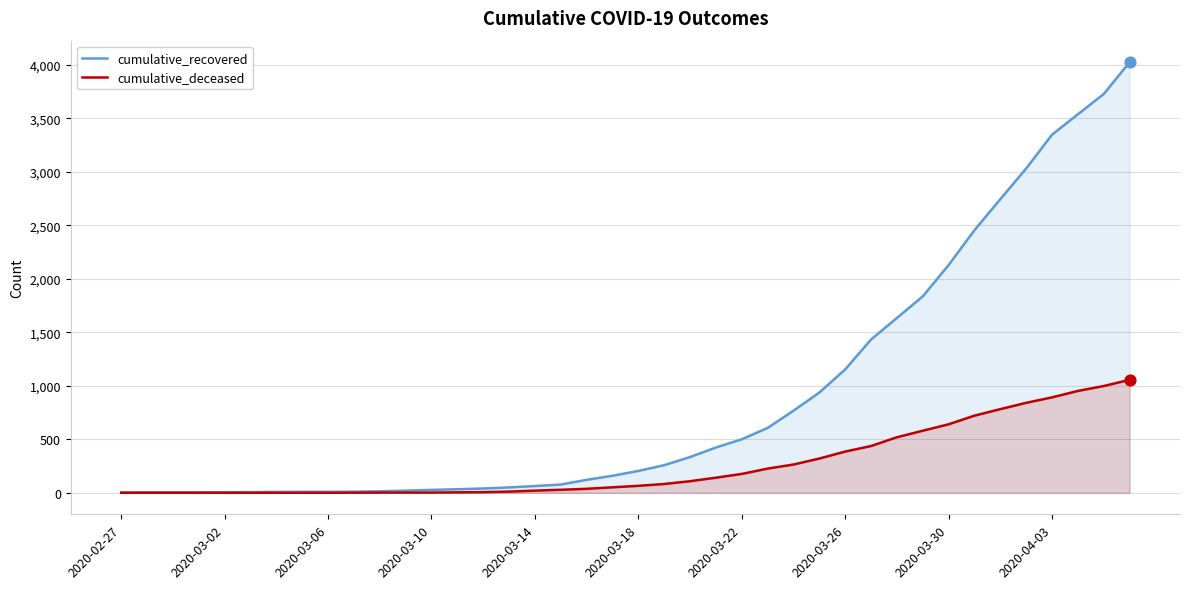

Which series reaches the maximum Y coordinate?

cumulative_recovered